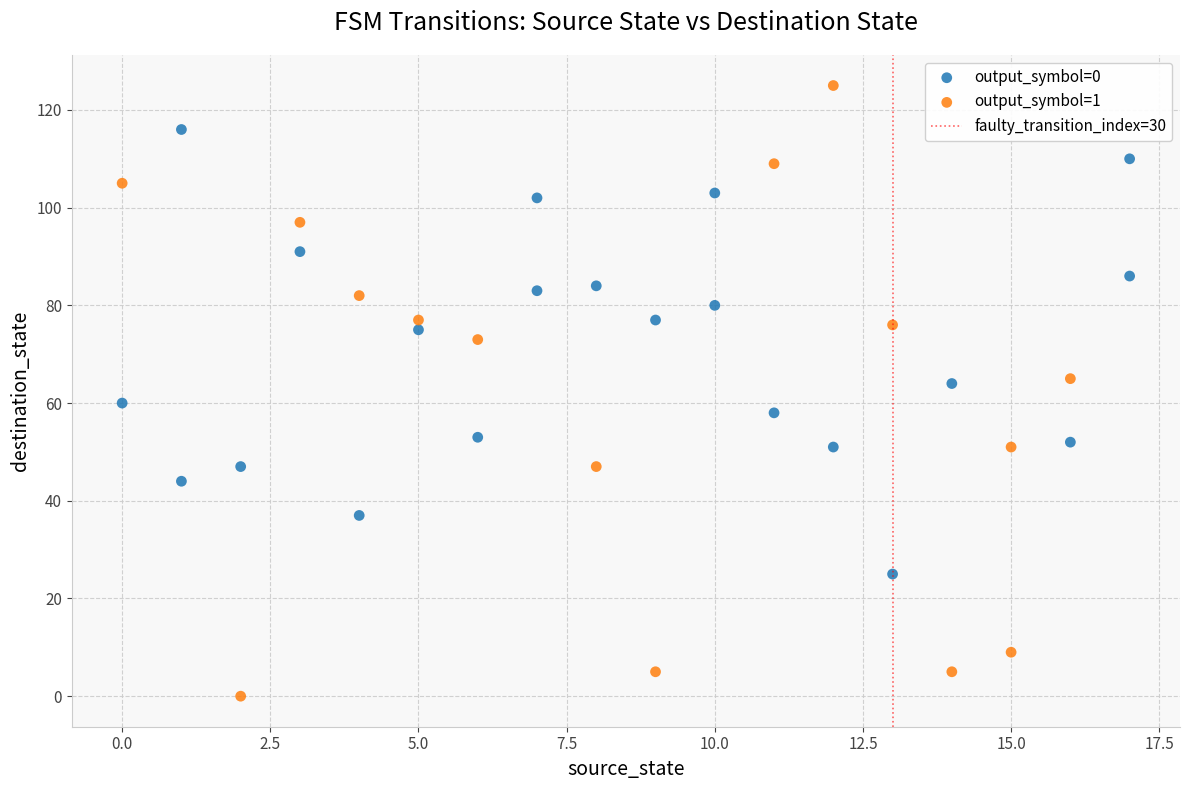

Which series has the largest Y range (max minus min)?

output_symbol=1